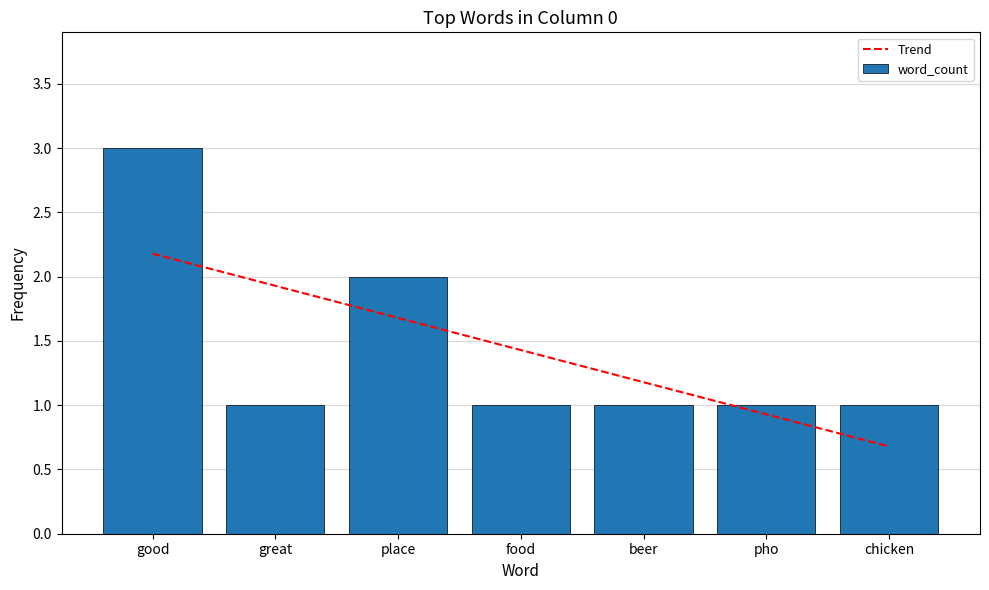

Is it true that word_count equals 1.0 at pho?

True